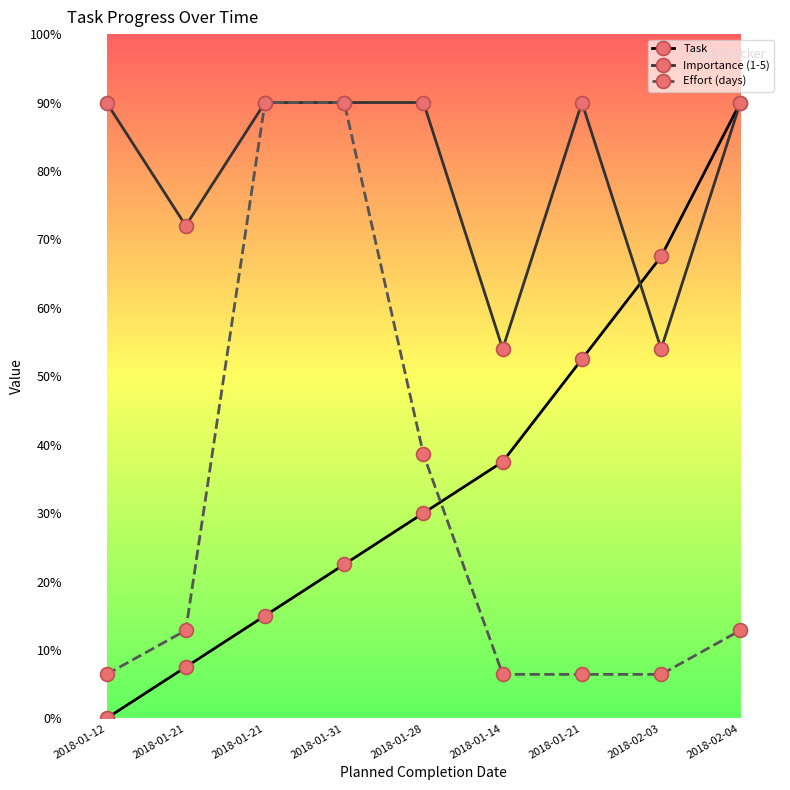

Is the value of Task at 2018-01-28 greater than the value of Effort (days) at 2018-01-28?

No